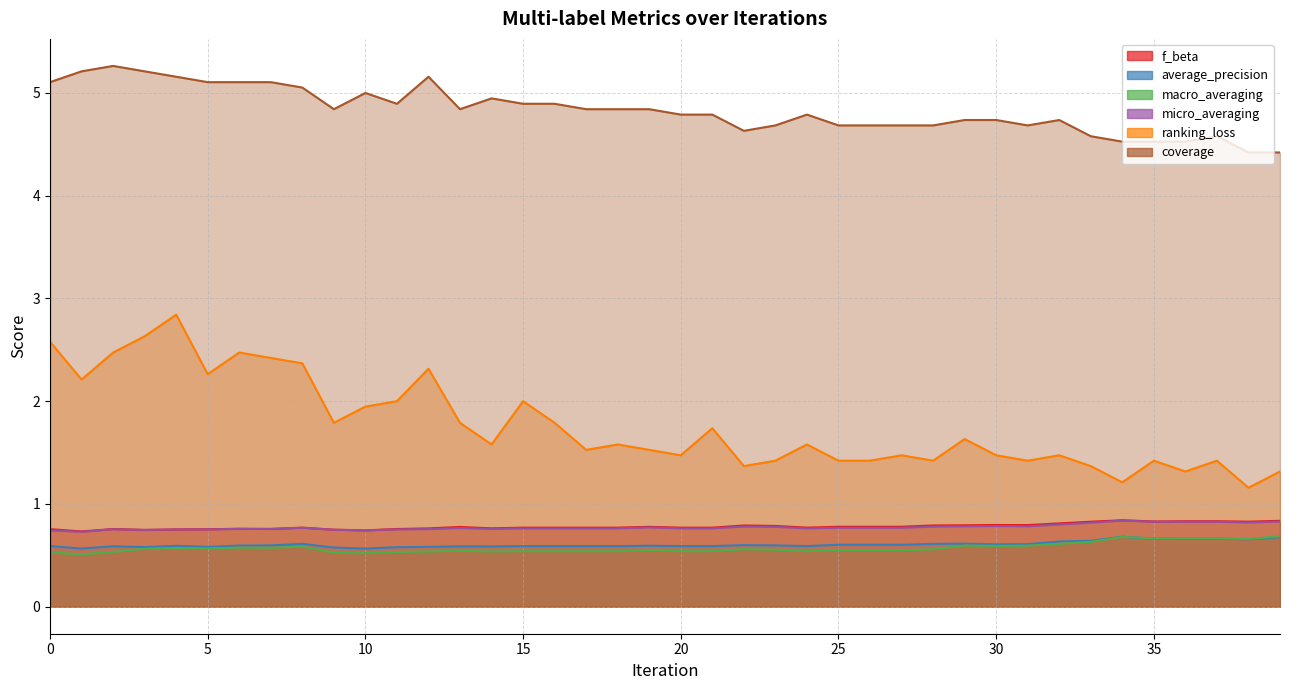

How many categories are shown in the chart?

40